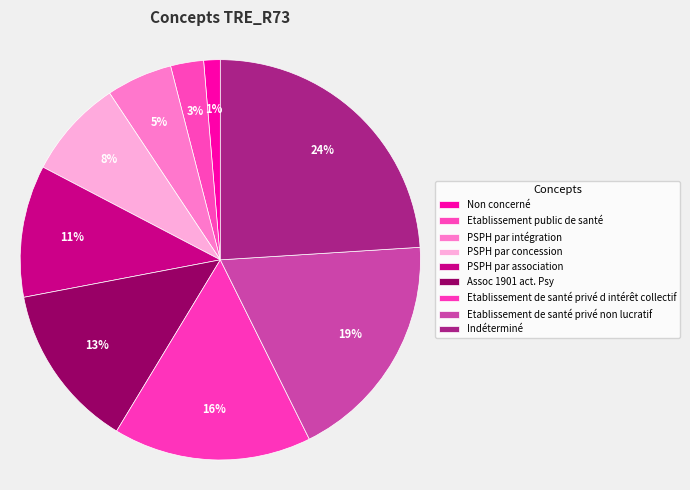

How many segments does this pie chart have?

9